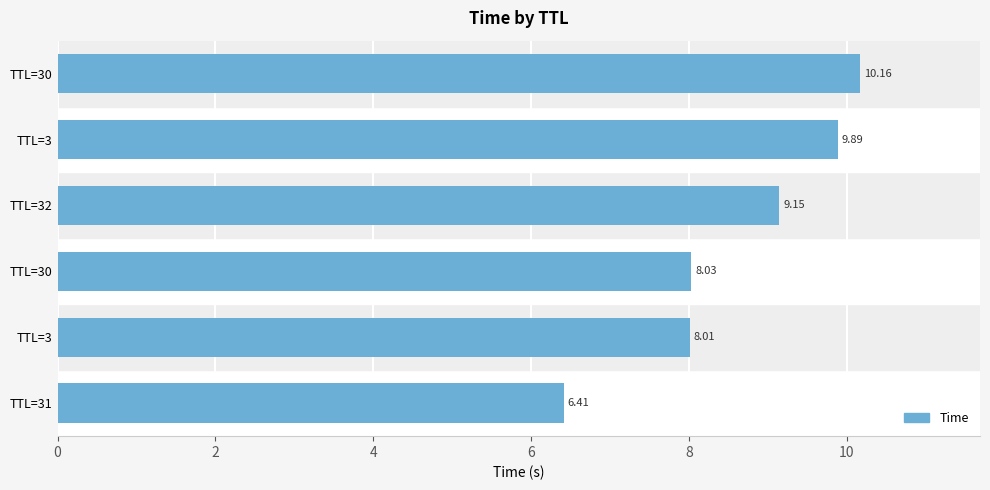

How many data points are above 9?

3